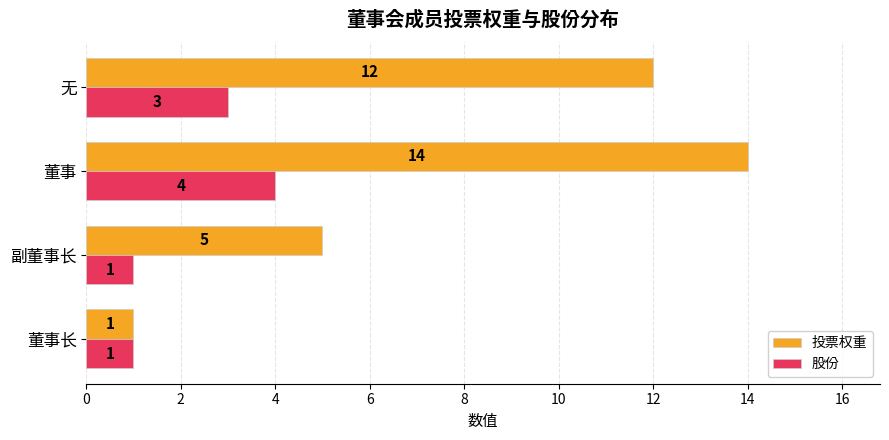

How many data points does each series have?

4